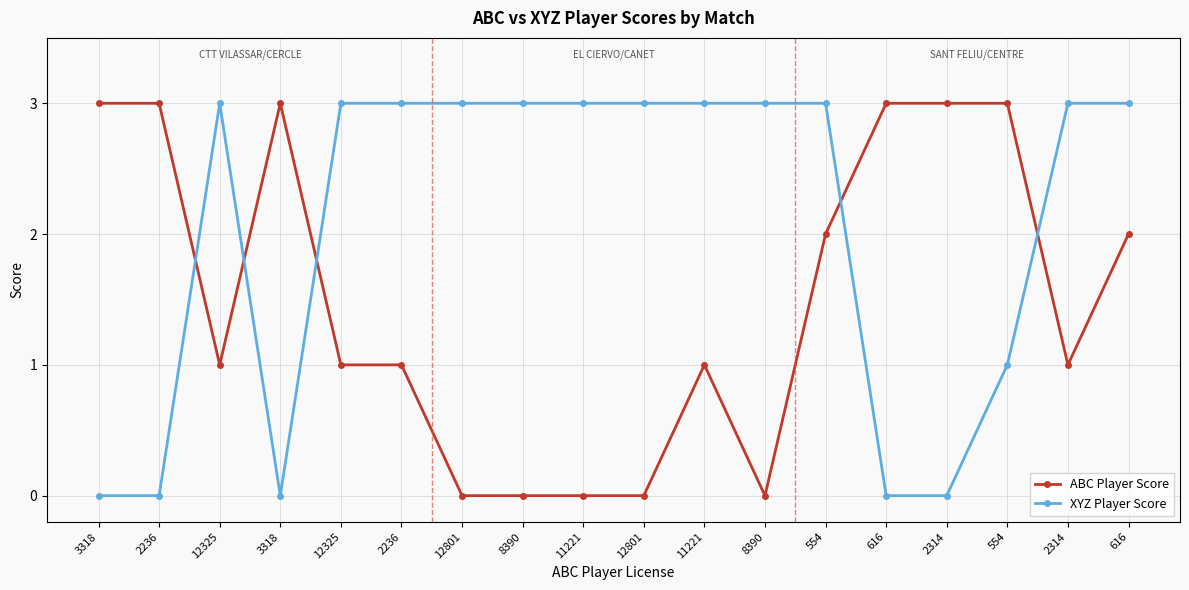

What are all the series names shown in the legend?

ABC Player Score, XYZ Player Score